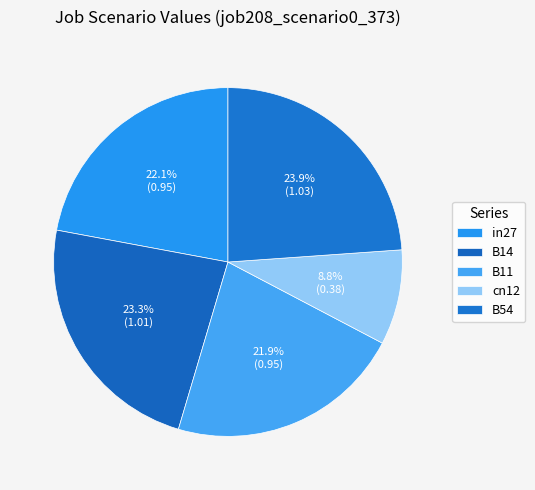

True or false: B14 accounts for 23% of the total.

True